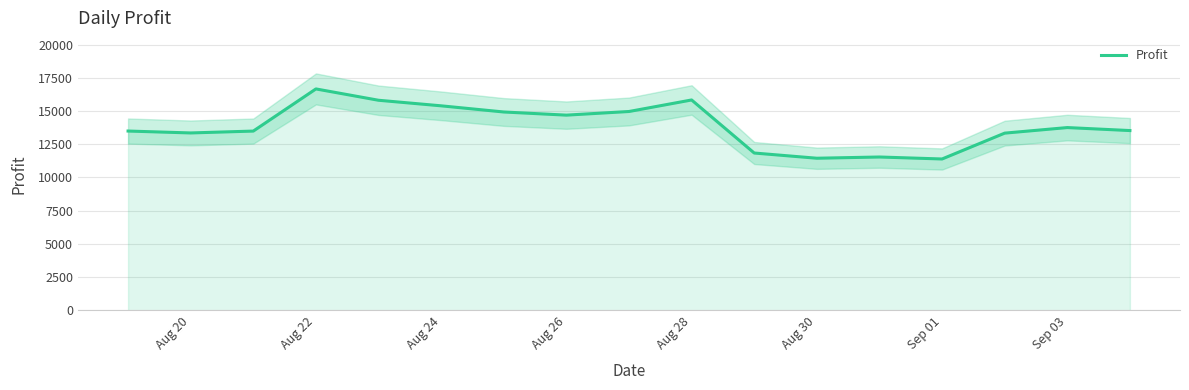

What is the lowest value of the Profit series?

11390.8